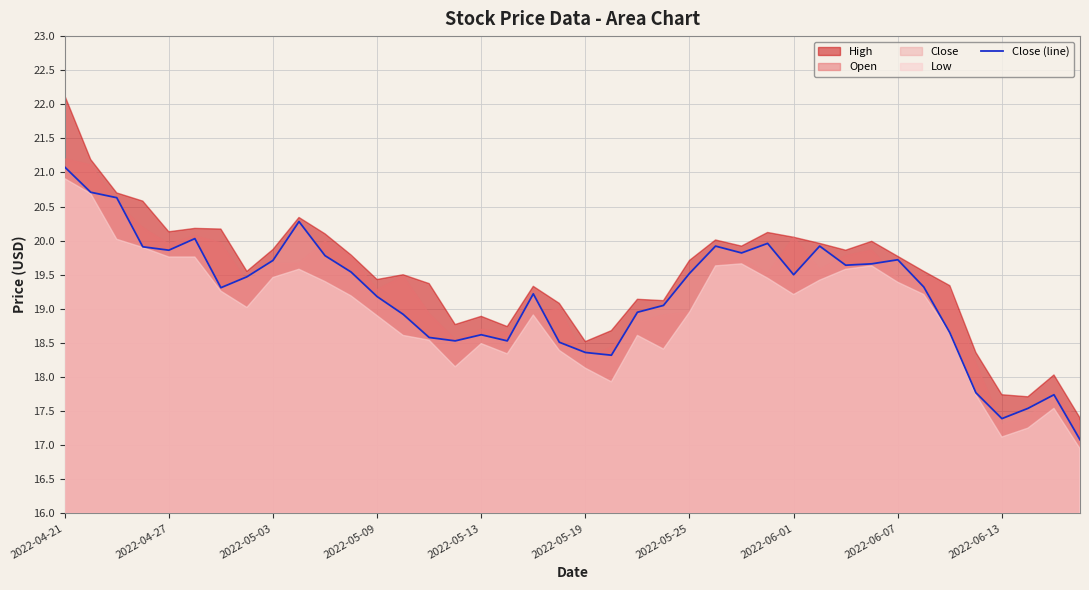

At which label does Close (line) reach its peak?

2022-04-21